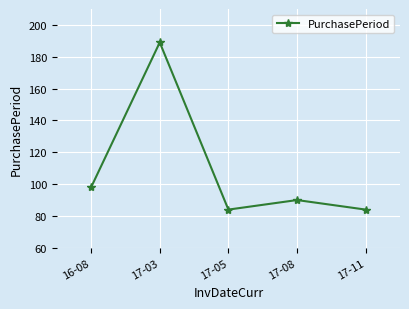

Is this an area chart (filled region under the line)?

No